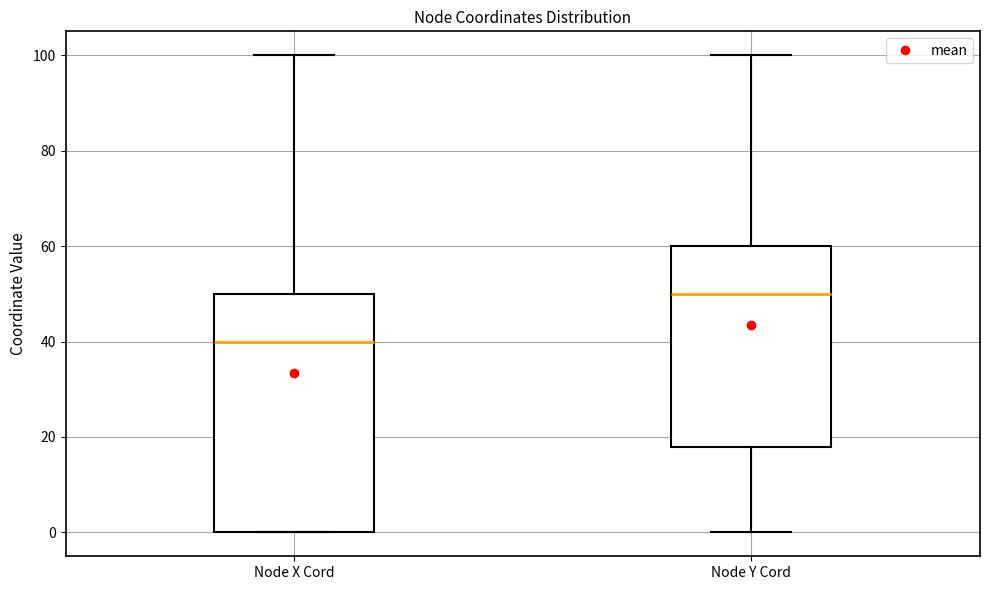

Reading left to right, transcribe this box plot: for each box, give where its median line is, the range the box spans, and where its two whiskers end, as read against the y-axis. The values are not printed on the chart, so give them approximately, as read against the axis.

Node X Cord: median 40, box 0 to 50, whiskers 0 to 100
Node Y Cord: median 50, box 18 to 60, whiskers 0 to 100